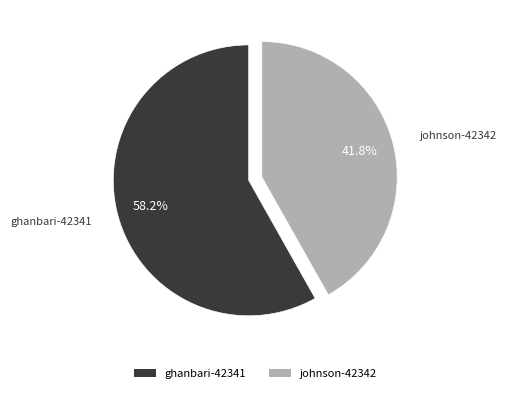

Is it true that johnson-42342 is 52% of the pie?

False